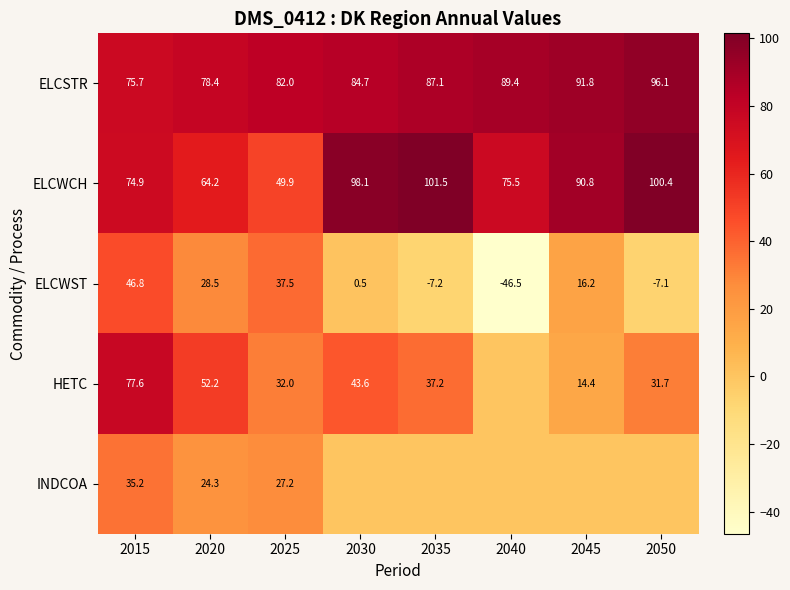

Is the value of ELCSTR at 2040 greater than the value of ELCWST at 2035?

Yes